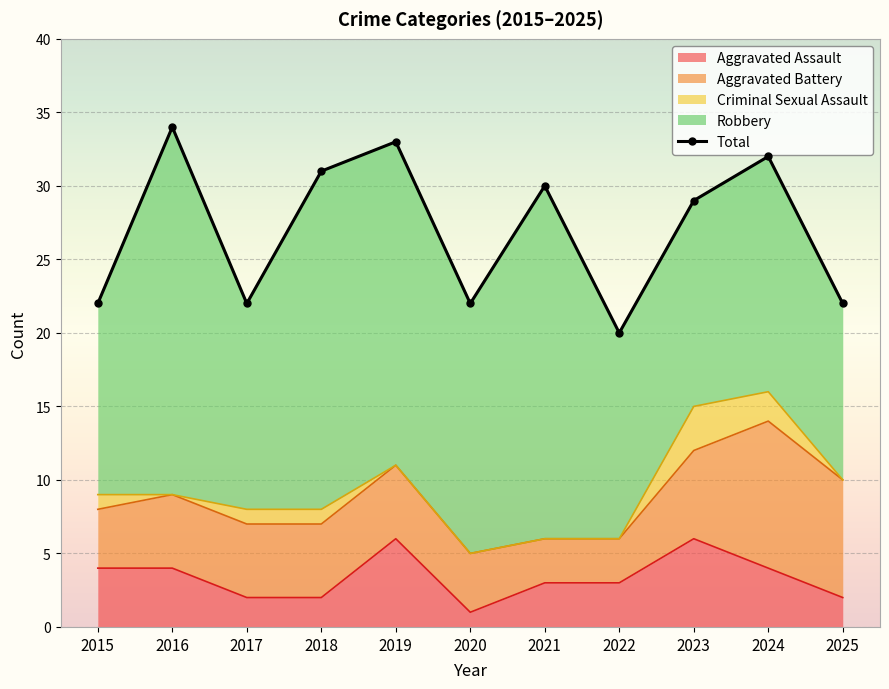

What is the average value?

27